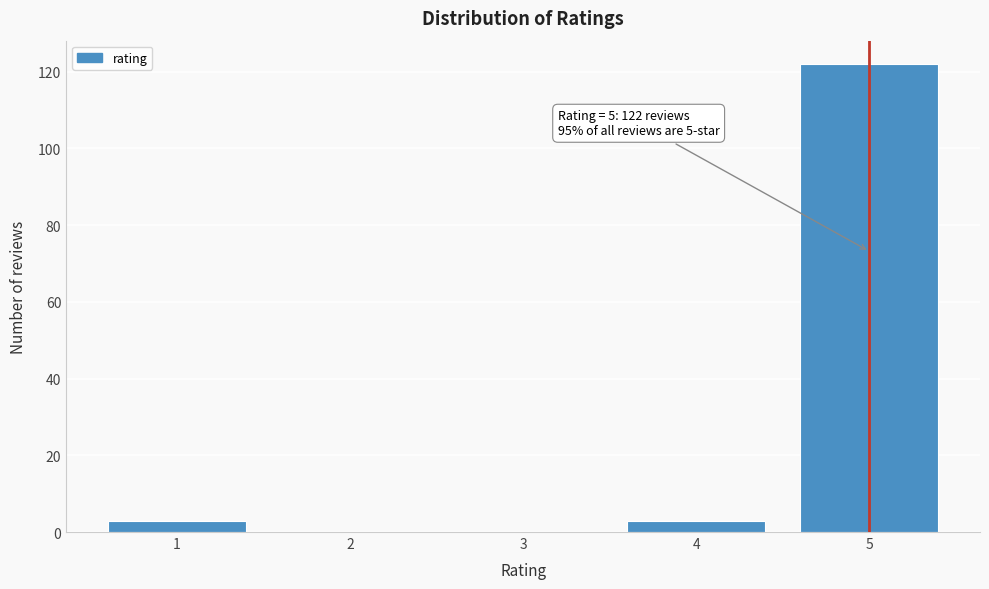

Reading right to left, extract all data points from this chart.

5=122	4=3	3=0	2=0	1=3